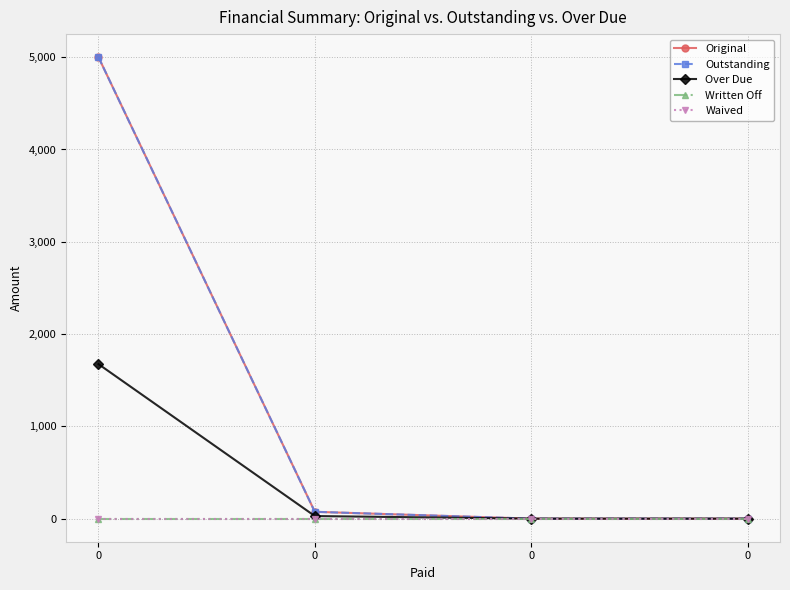

Is the value of Over Due at 0 greater than the value of Waived at 0?

Yes